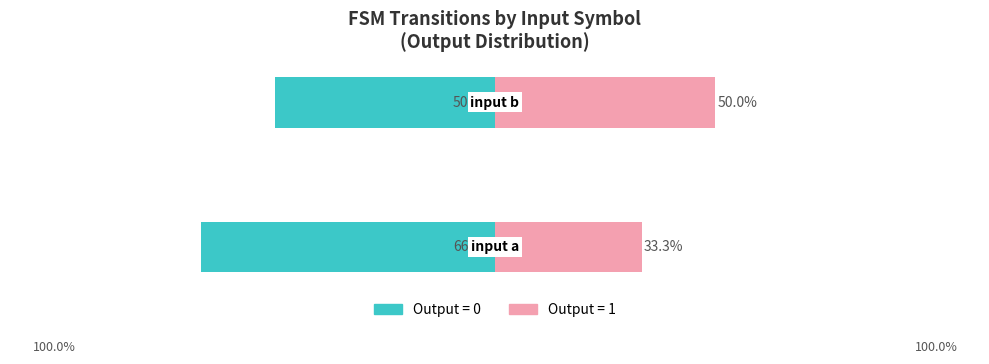

Reading right to left, extract all data points from this chart.

Output=0 (owner-analog): -50.0	-66.7
Output=1 (renter-analog): 50.0	33.3